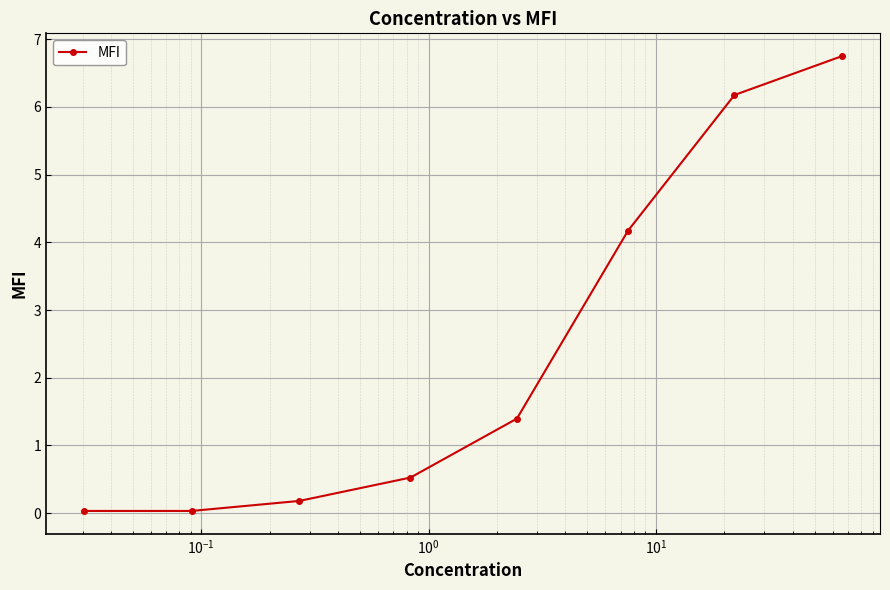

True or false: the data has more than 0 interior local peaks.

False